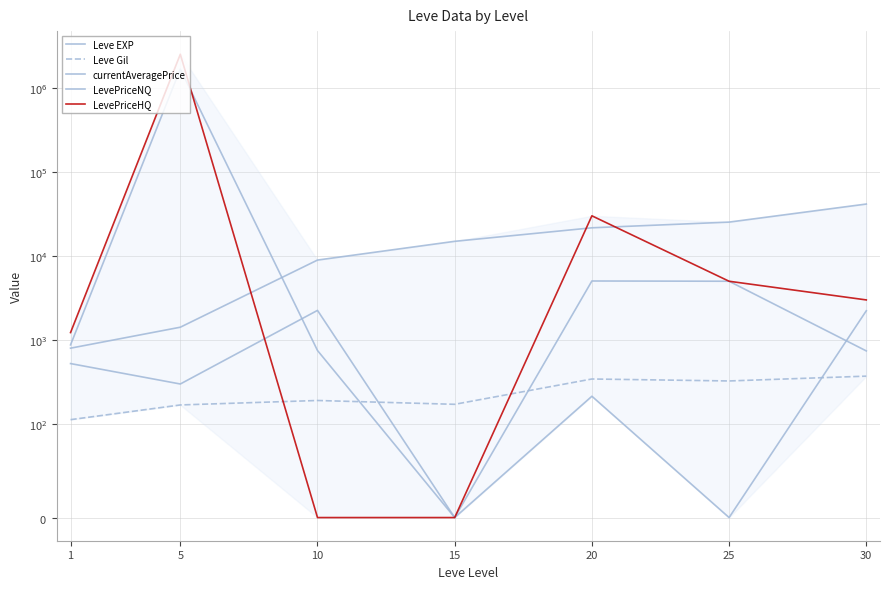

True or false: Leve Gil has more than 1 interior local peaks.

True